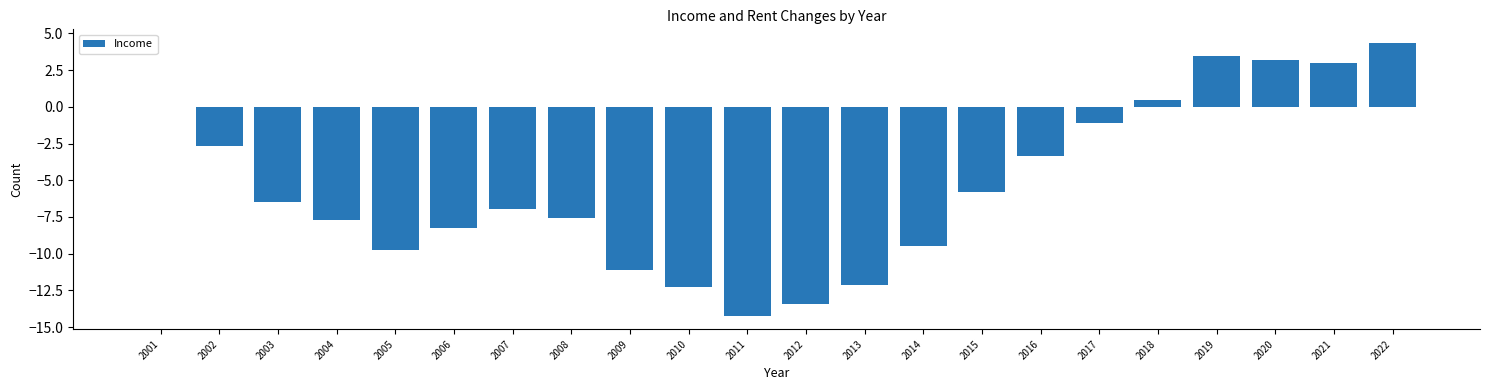

What value does the data have at 2016?

-3.3